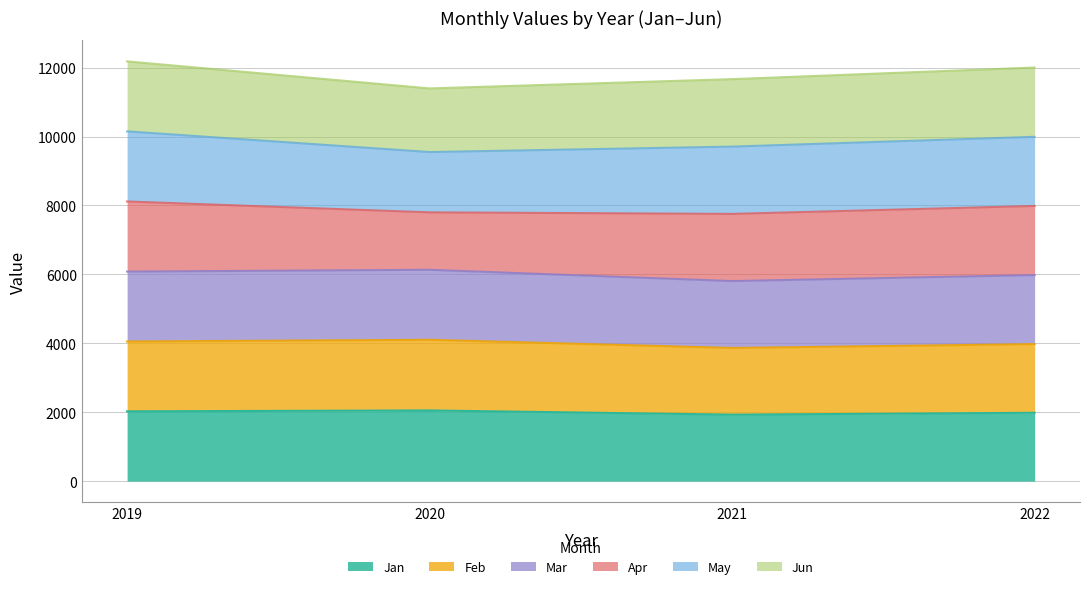

At which label is Feb closest to 3982?

2022